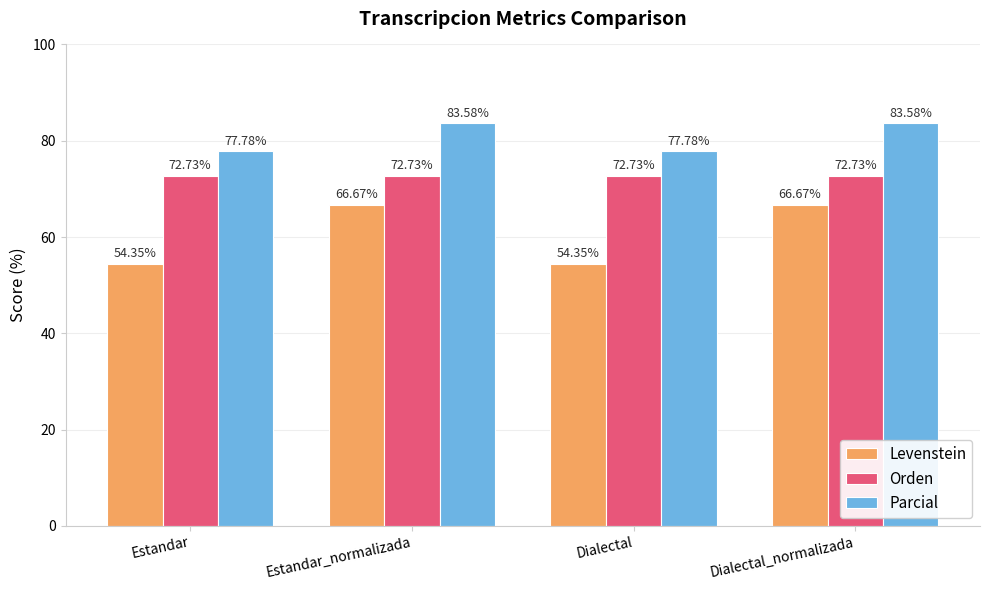

What is the difference between the Levenstein values at Estandar and Estandar_normalizada?

12.3